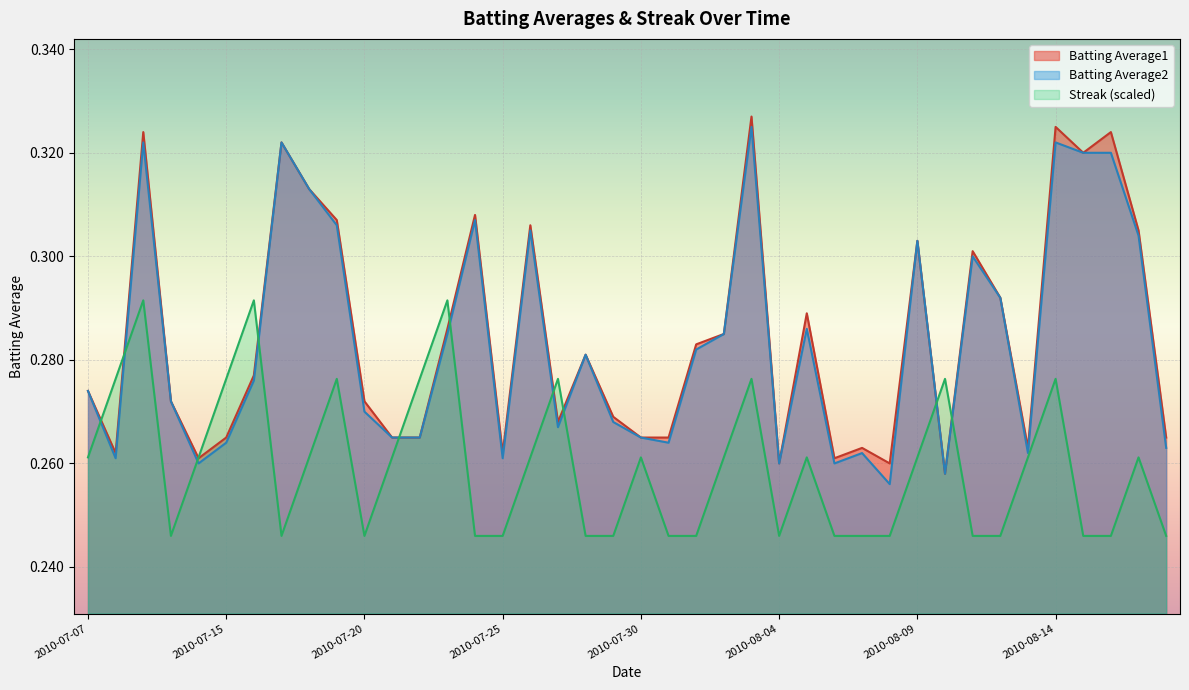

Is it true that Batting Average1 equals 0.3 at 2010-08-03?

True